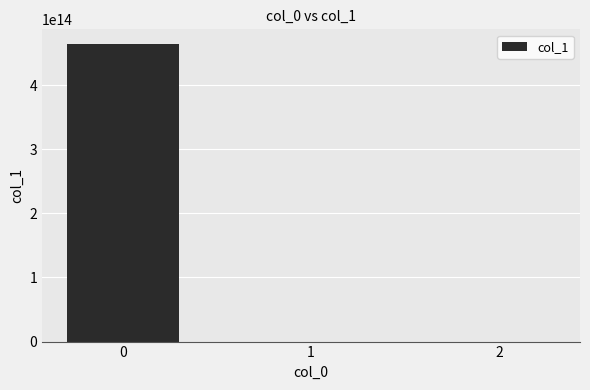

The chart shows a value of 463795966833333.3 at 0. True or false?

True